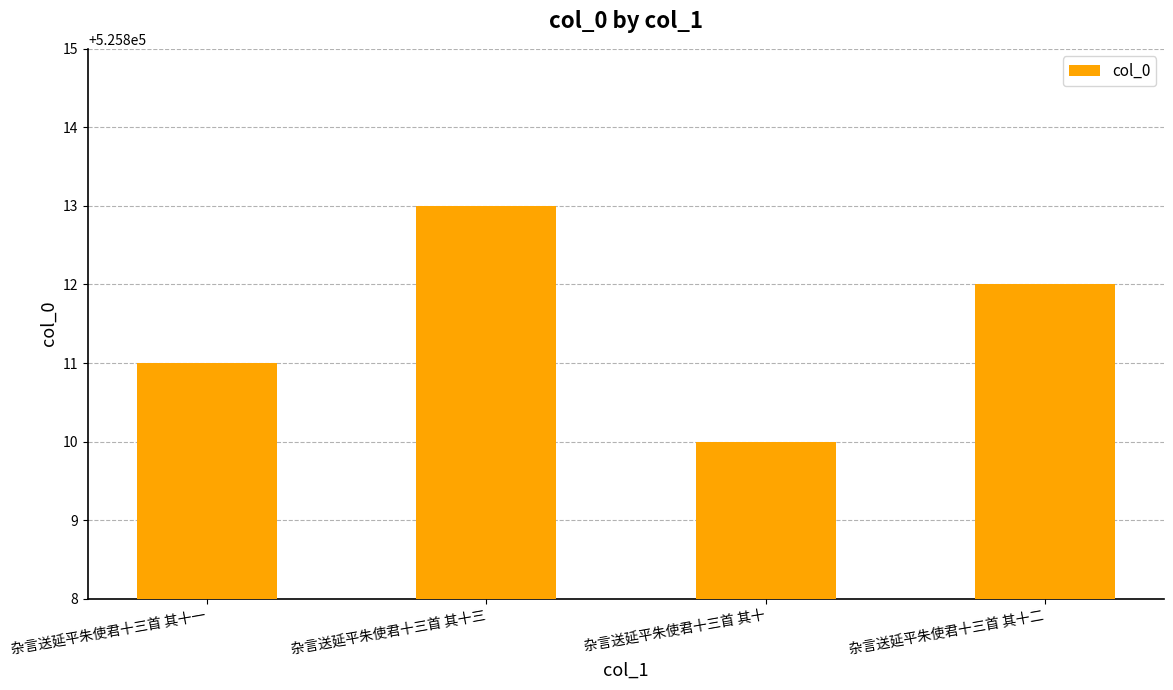

What is the label of the 1st bar from the right?

杂言送延平朱使君十三首 其十二